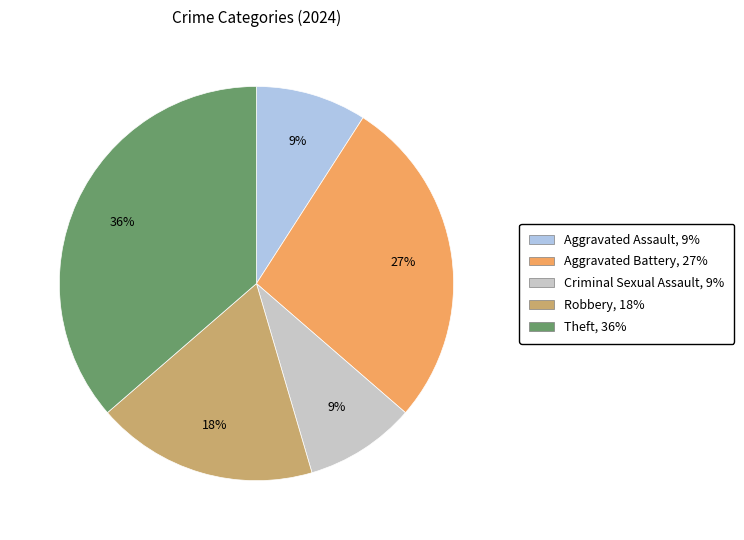

Combined, do Aggravated Assault and Aggravated Battery account for over 50%?

No